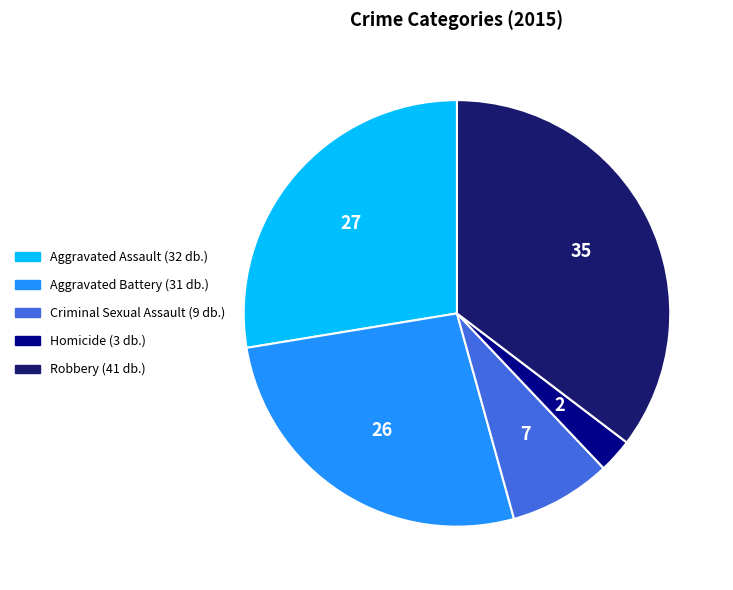

Which has a higher value, Homicide or Aggravated Battery?

Aggravated Battery